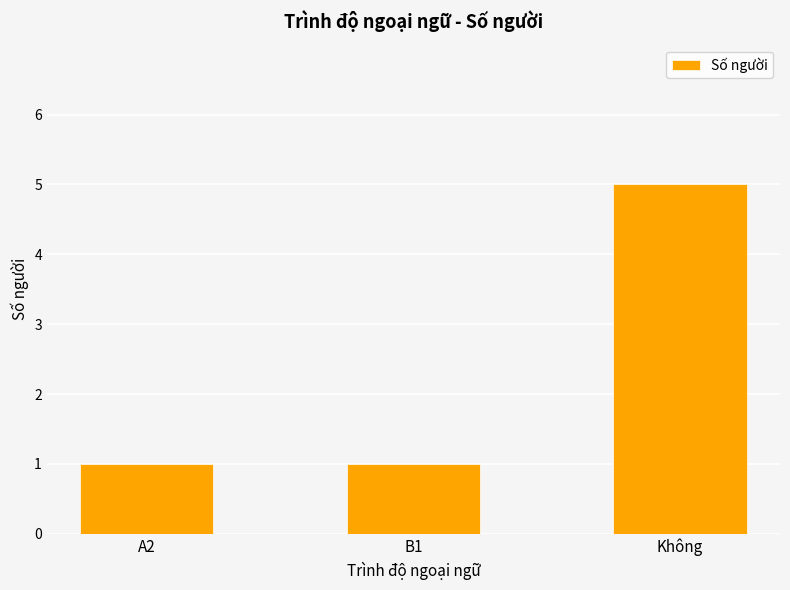

How many series are shown in this chart?

1